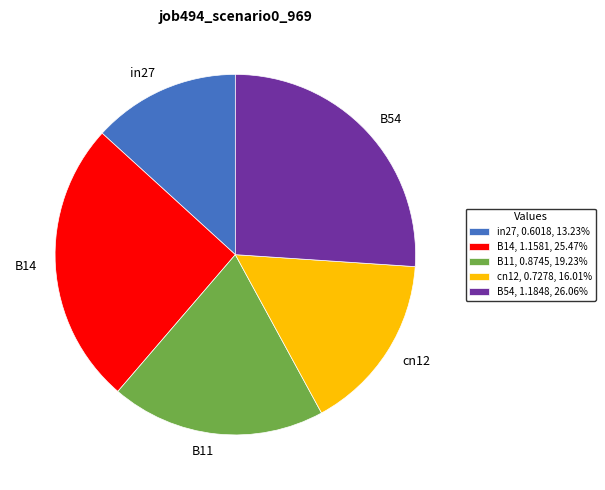

What is the ratio of the value at in27 to the value at B54?

0.5